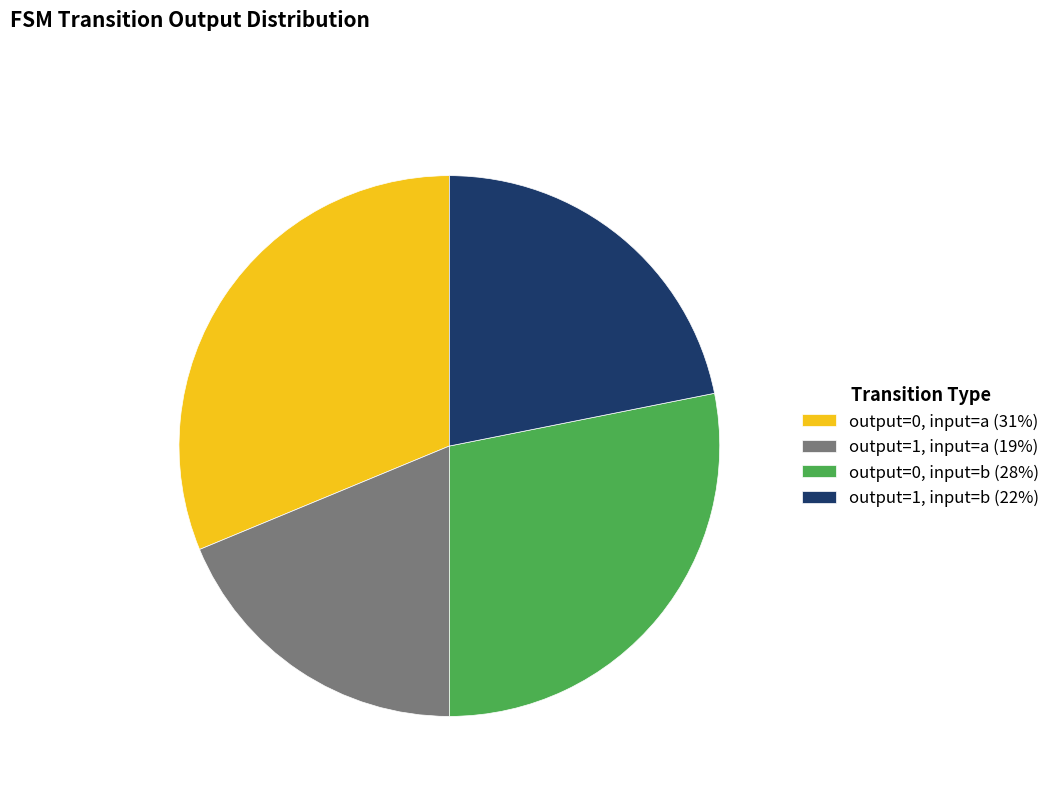

What is the smallest slice in the pie chart?

output=1, input=a (19%)